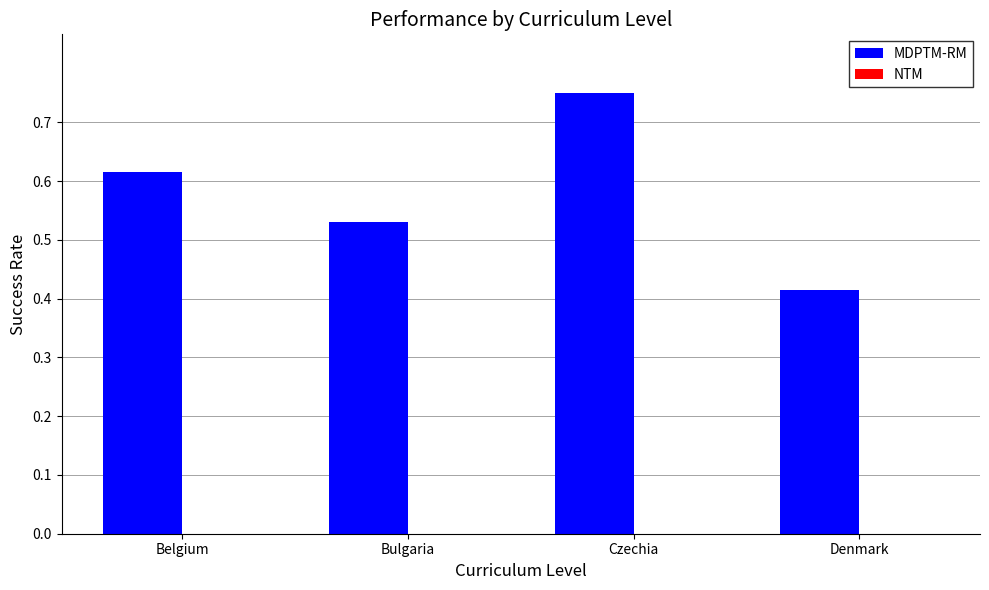

Rank the categories by value from lowest to highest.

Denmark, Bulgaria, Belgium, Czechia